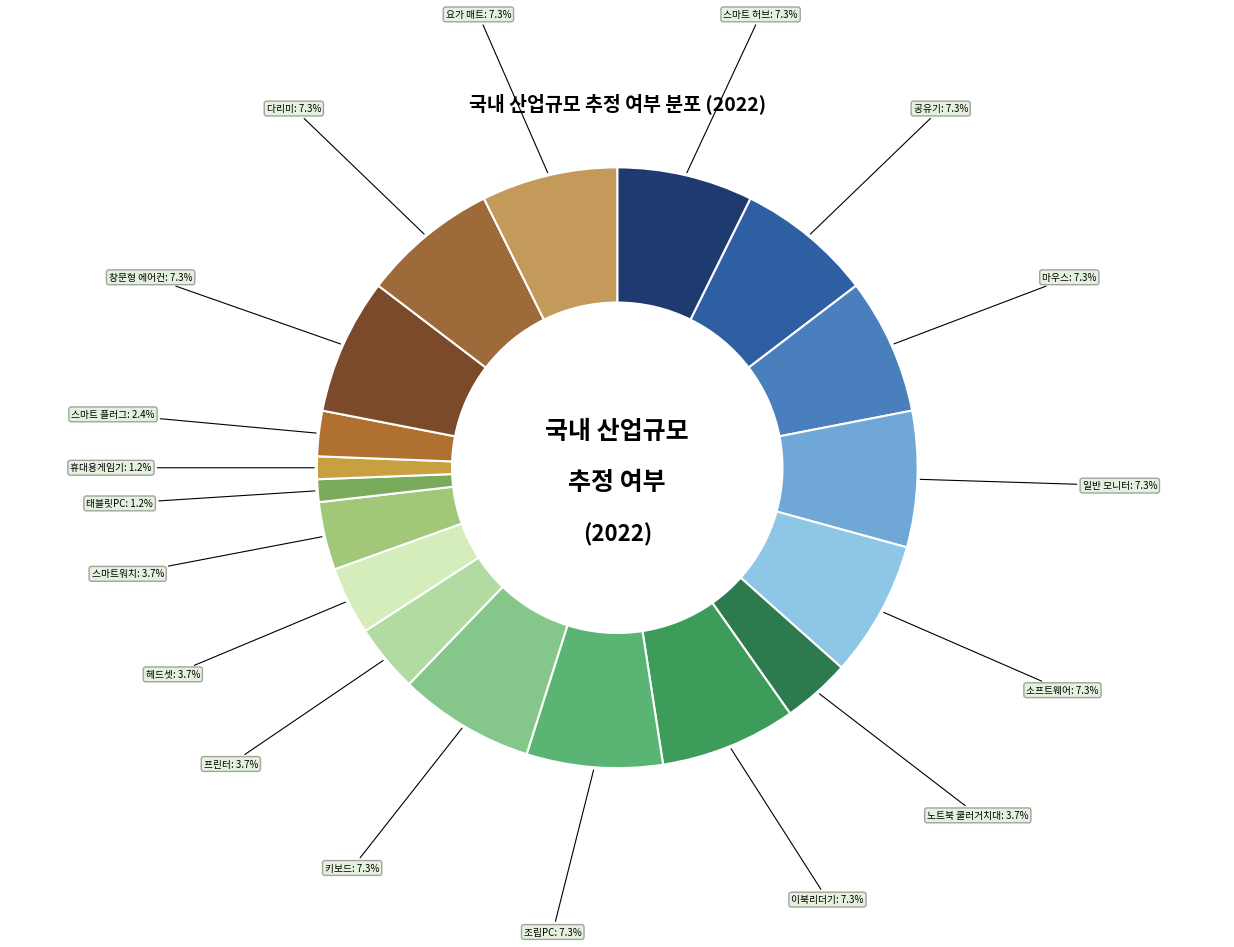

What percentage is NOT represented by 이북리더기?

92.7%